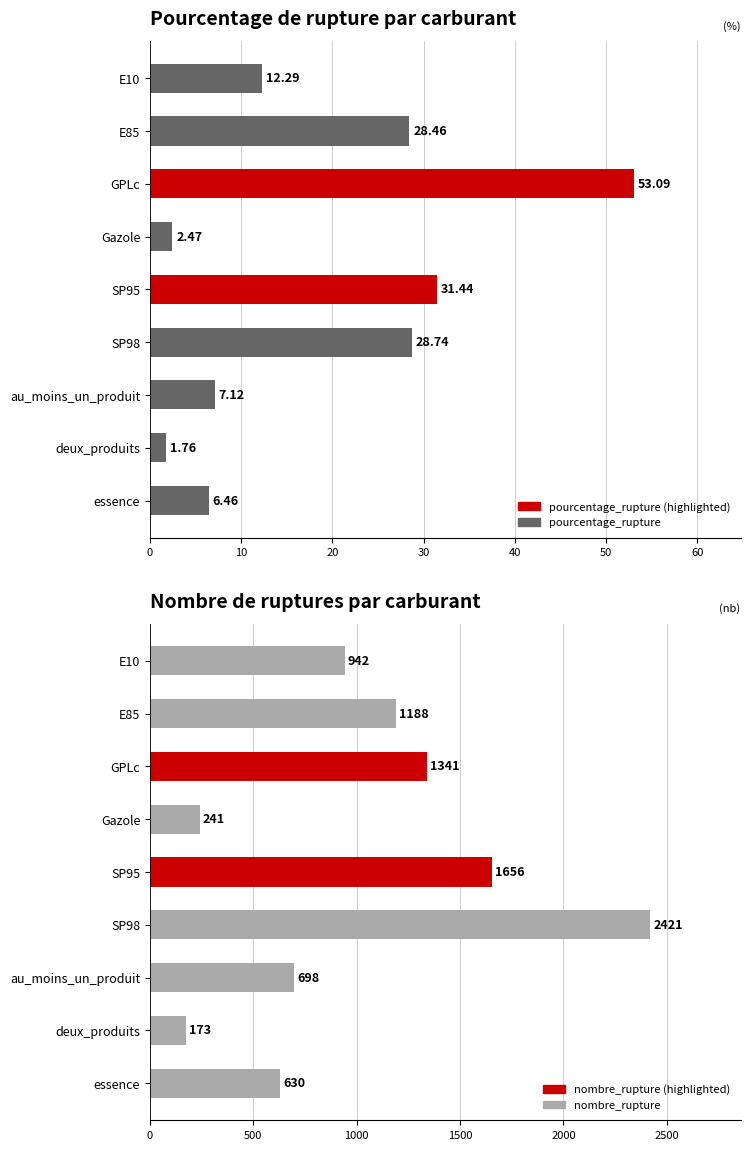

Which series changed the most between E10 and SP95?

nombre_rupture